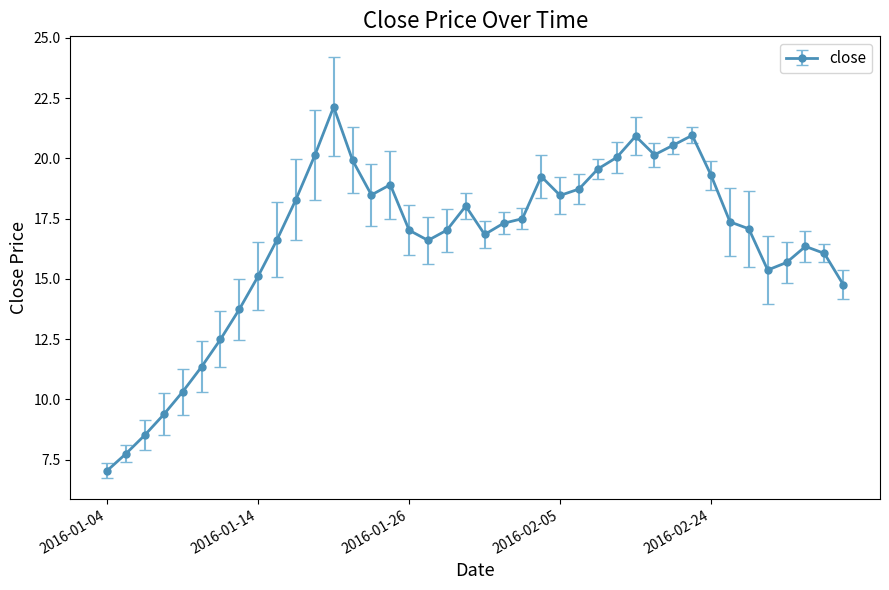

What is the value of the 36th point from the left?

15.4